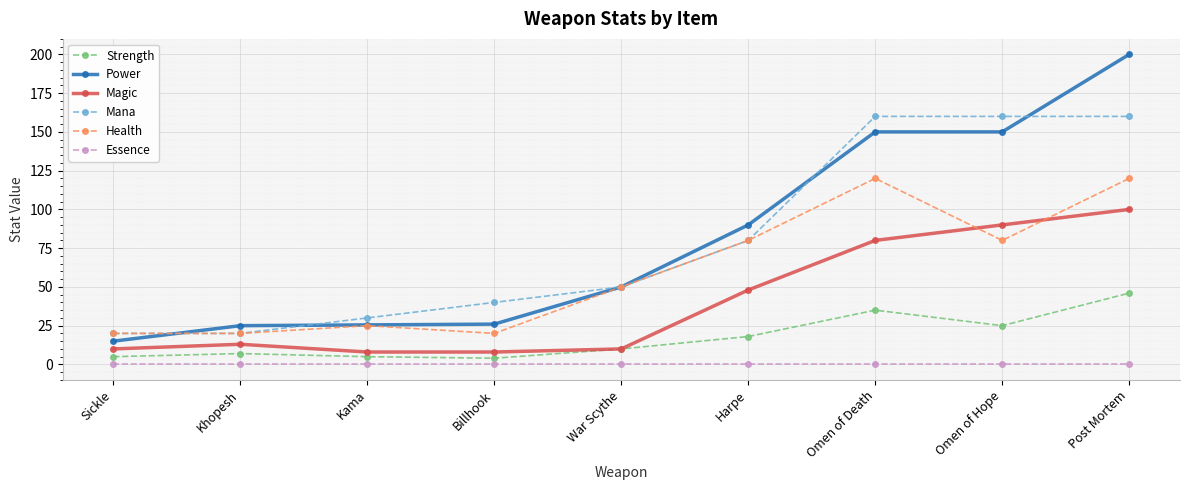

True or false: Essence and Magic intersect in this chart.

False